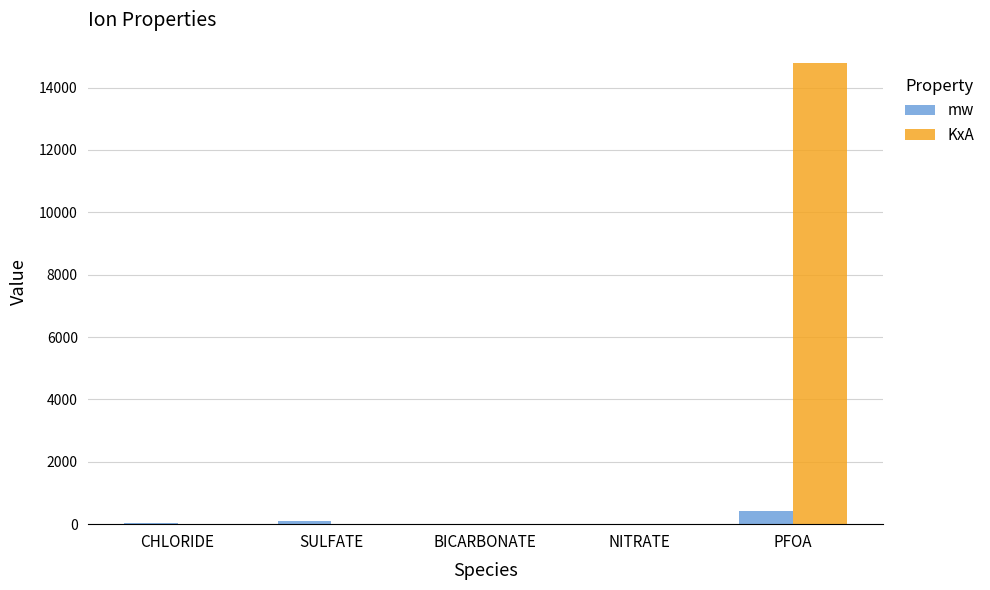

The KxA series shows 0.0 at SULFATE. True or false?

True